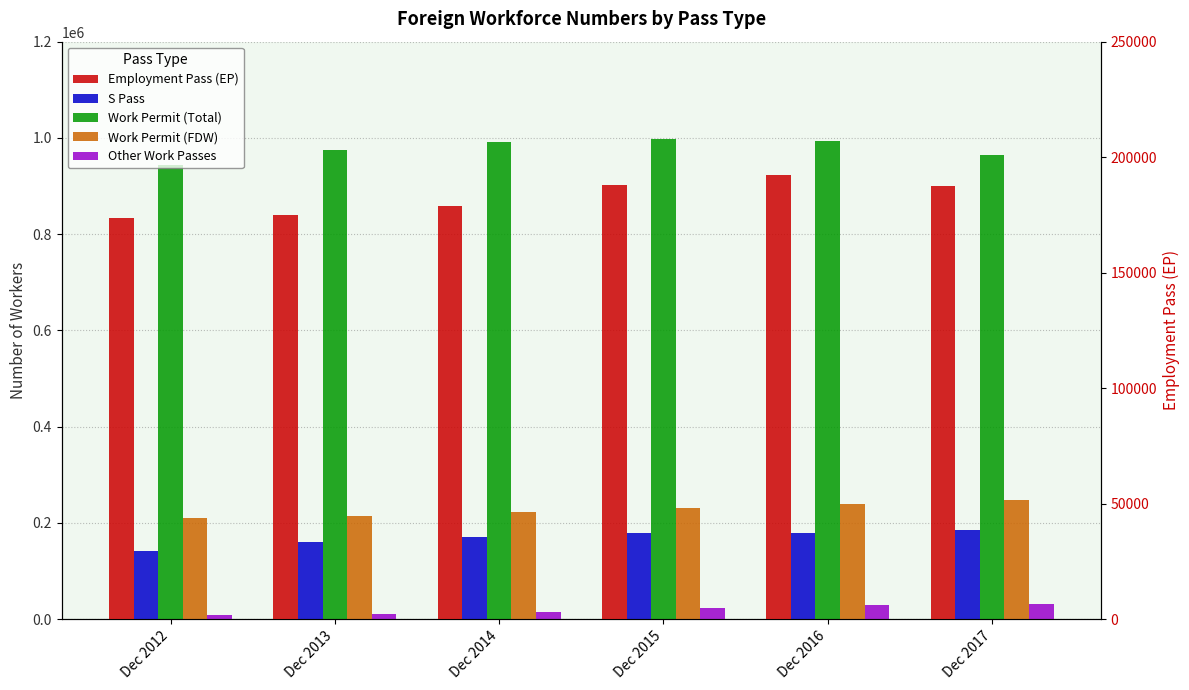

What is the minimum value for Work Permit (FDW)?

209600